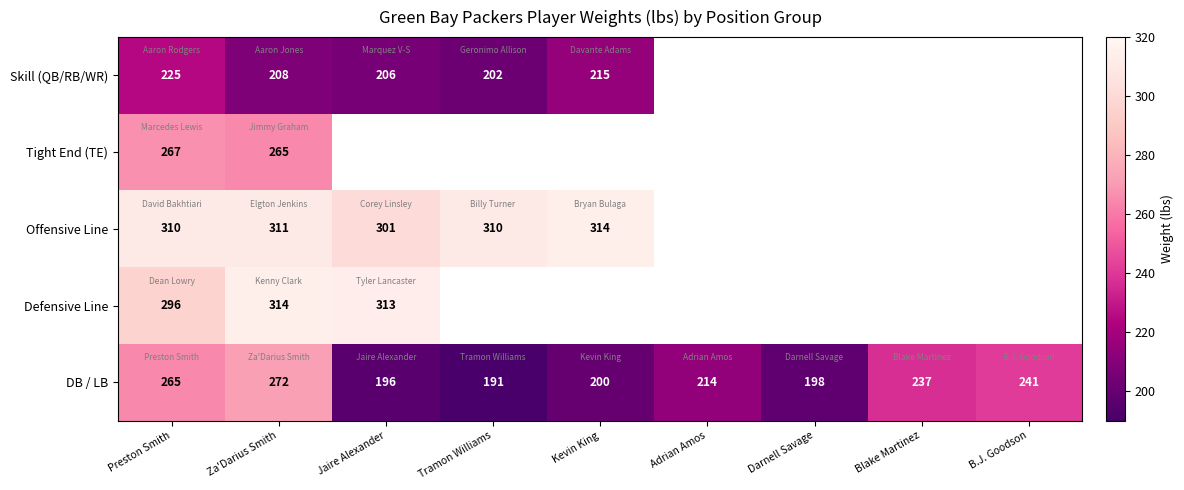

Is the value of DB / LB at Za'Darius Smith greater than the value of Offensive Line at Tramon Williams?

No